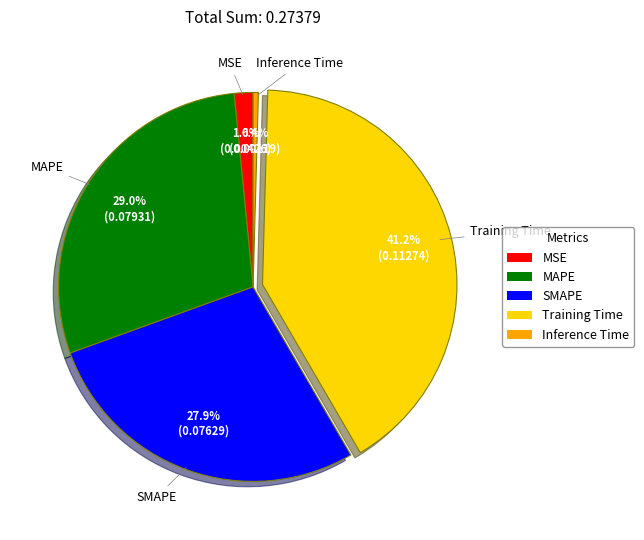

Is it true that MSE is 2% of the pie?

True